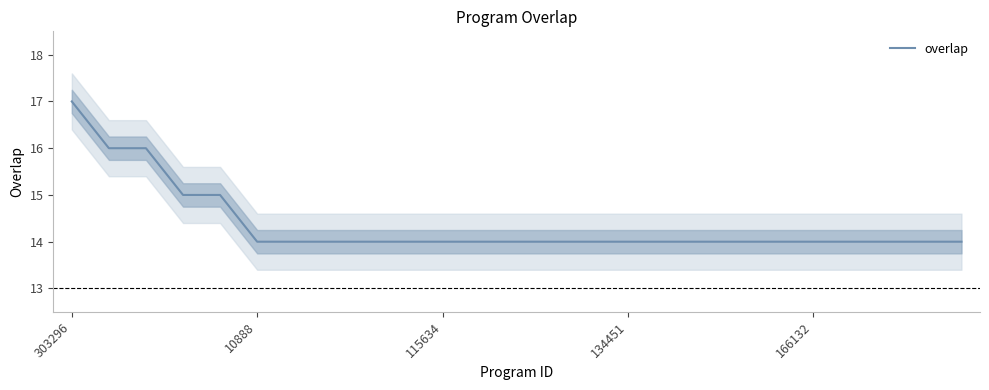

What is the value of the 25th point from the left?

14